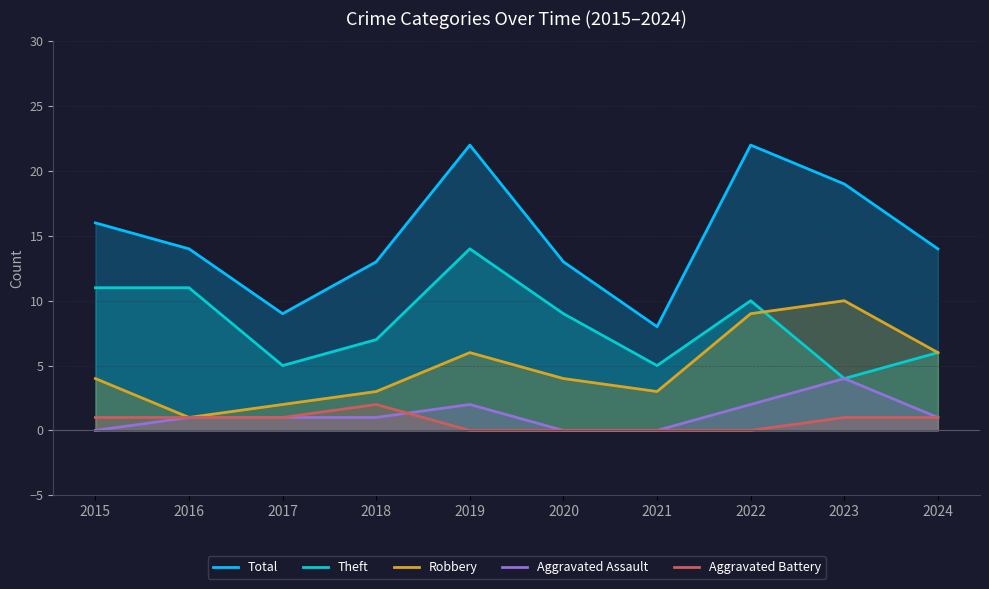

What is the spread (max minus min) of values at 2015?

16